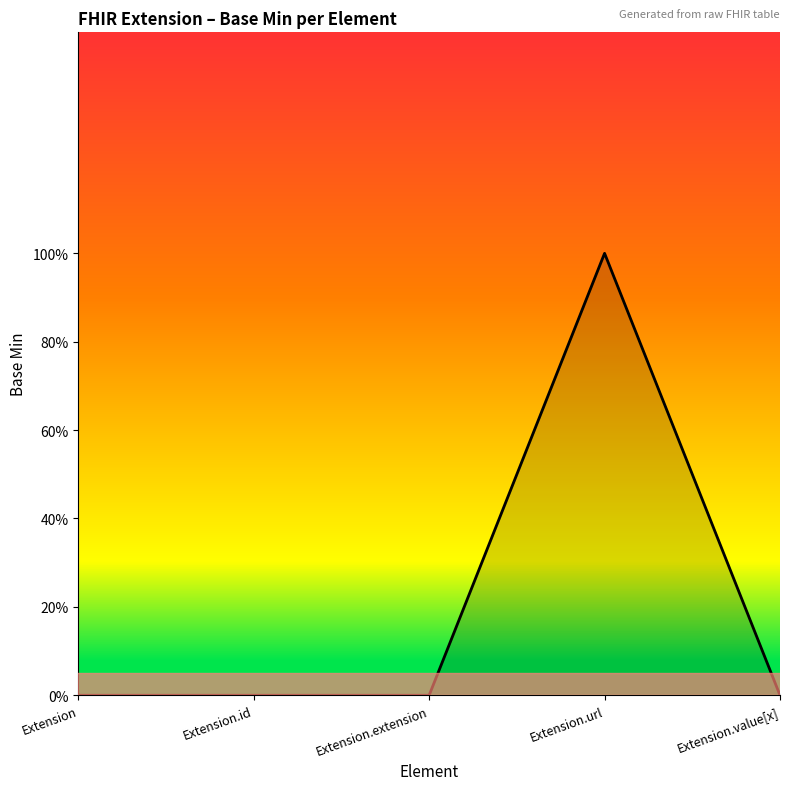

Is this an area chart (filled region under the line)?

Yes